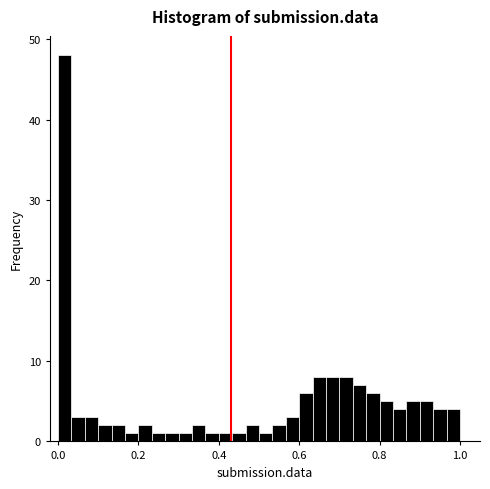

Around what value on the x-axis is the tallest bar? Give the approximate position of its centre, as read against the axis.

0.02